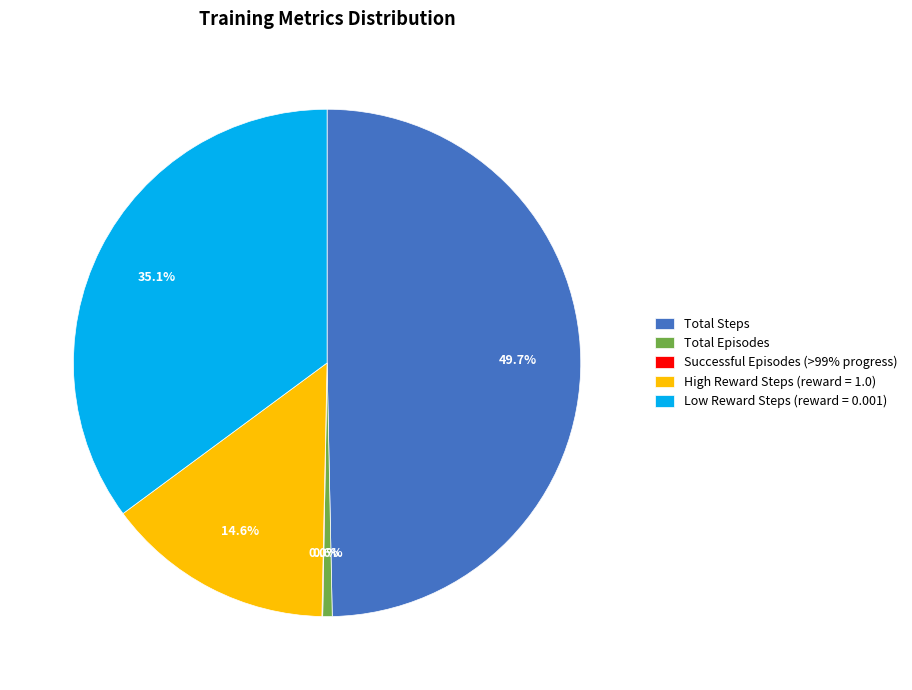

To the nearest percent, what percentage of the pie is High Reward Steps (reward = 1.0)?

15%